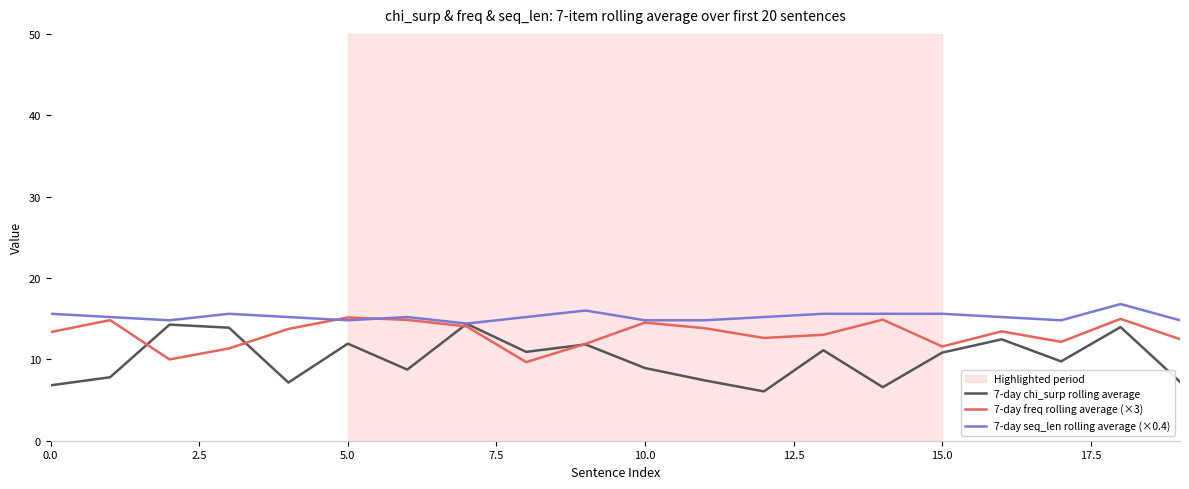

What is the minimum value shown in the chart?

6.1